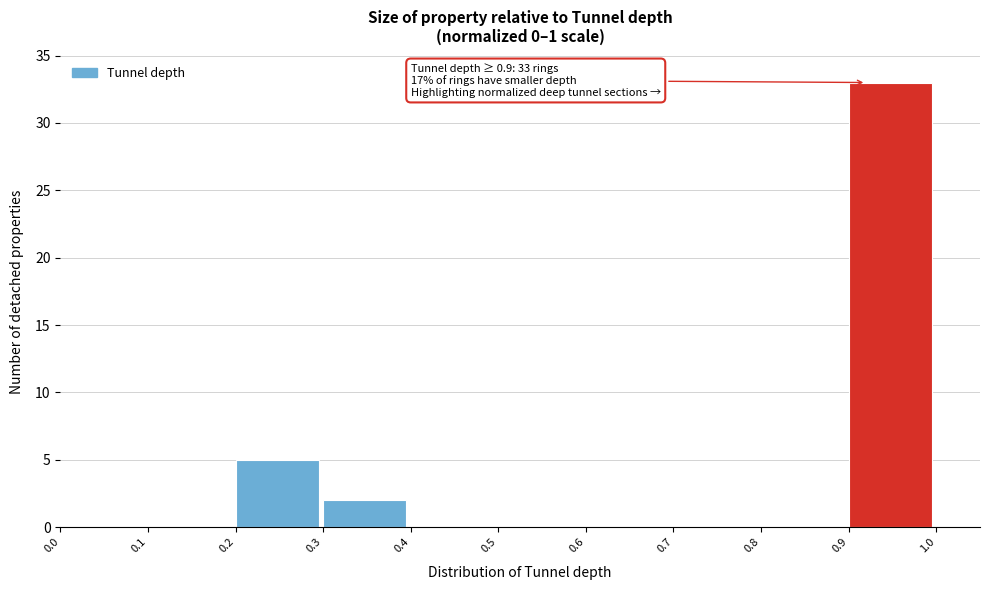

Which range on the x-axis has the tallest bar?

0.9 to 1.0